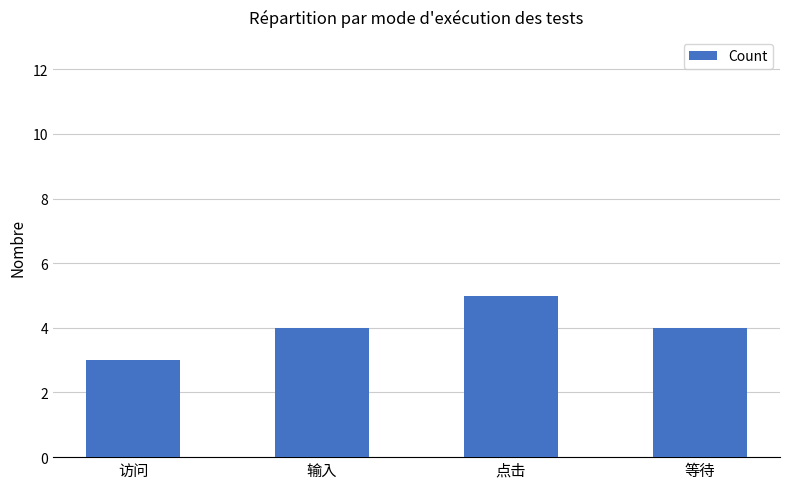

At which category does the chart reach its peak across all series?

点击